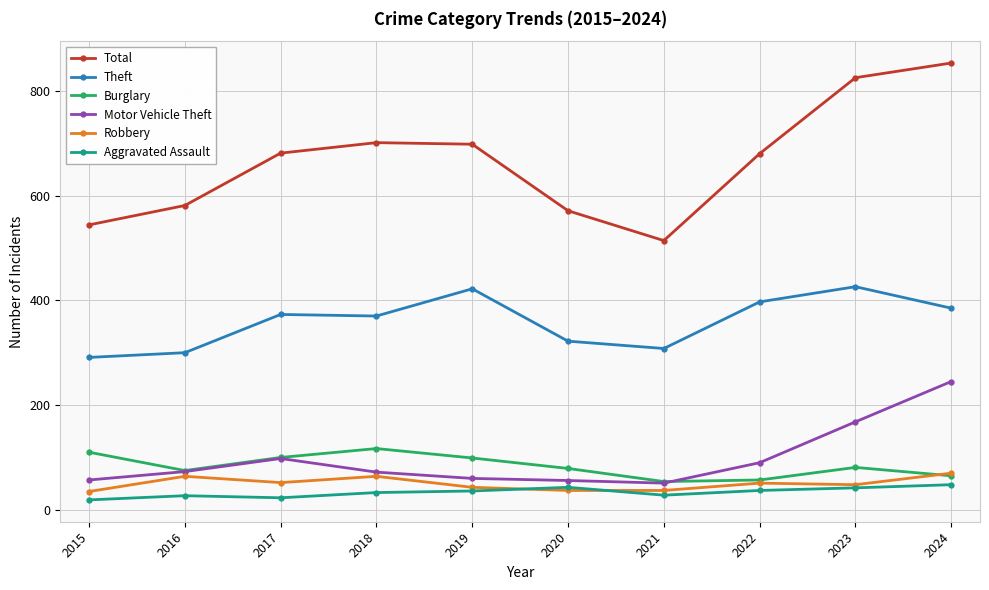

What is the highest value of the Burglary series?

117